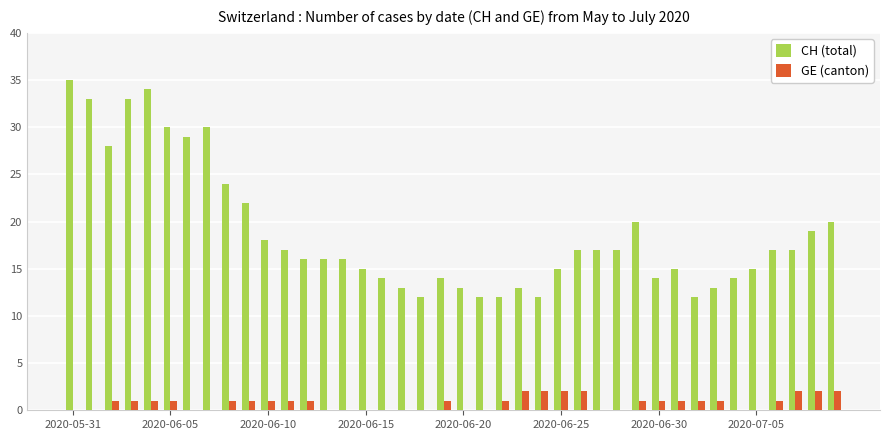

Are the bars horizontal?

No